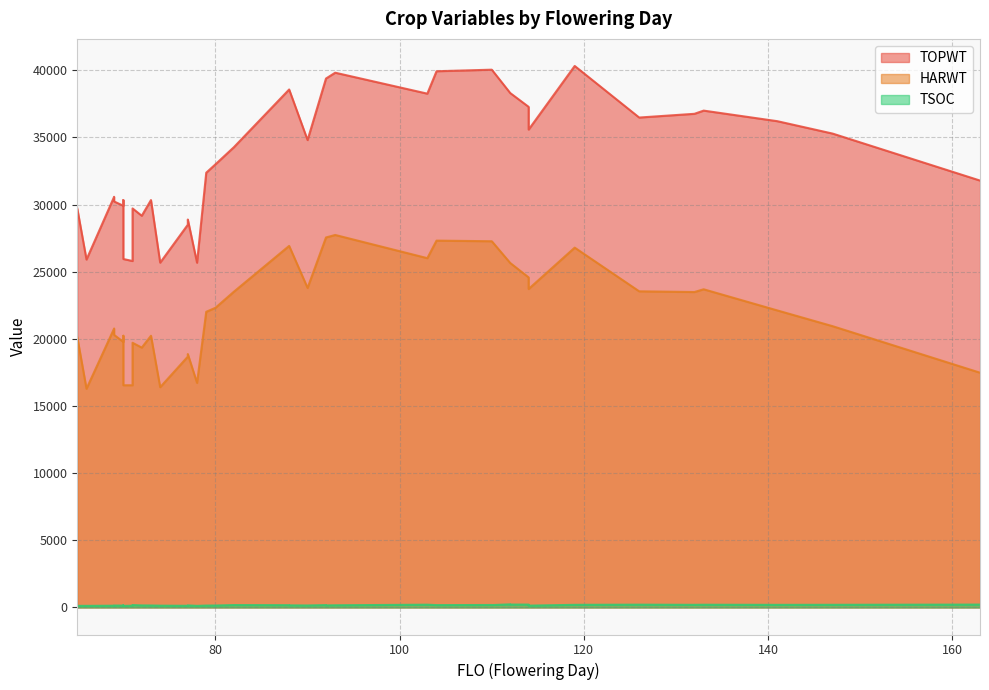

True or false: TSOC and HARWT intersect in this chart.

False